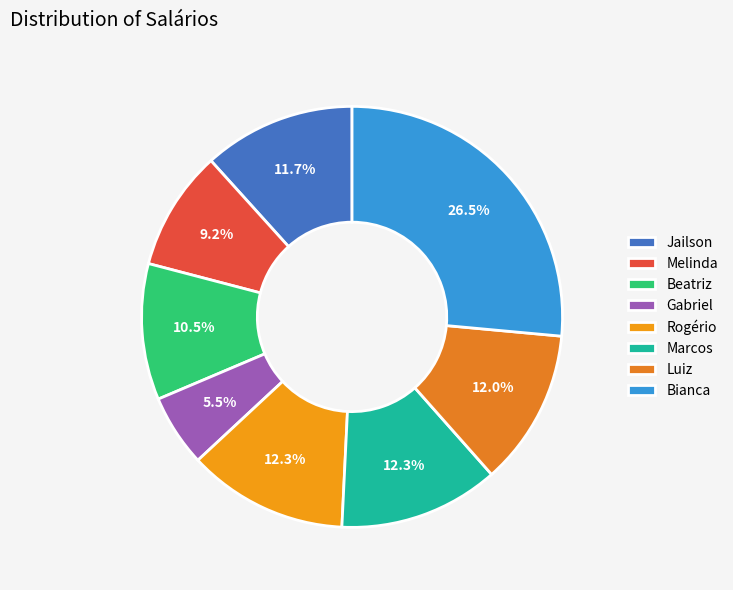

How many slices are in this pie chart?

8